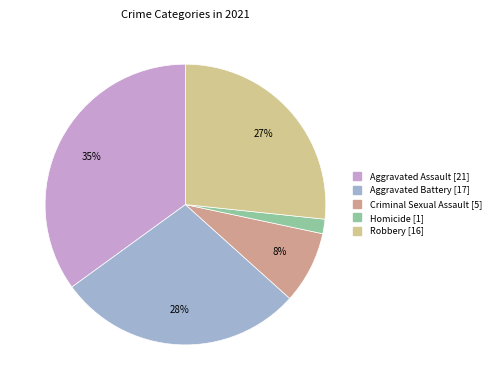

To the nearest percent, what is the average slice percentage?

20%